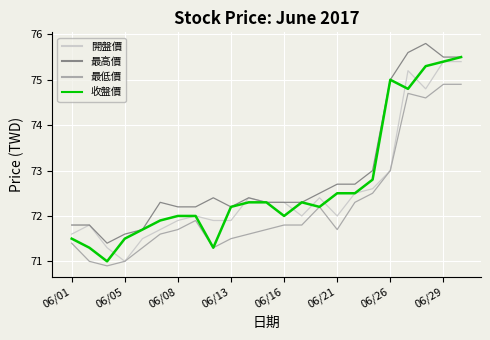

What is the greatest value displayed?

75.8